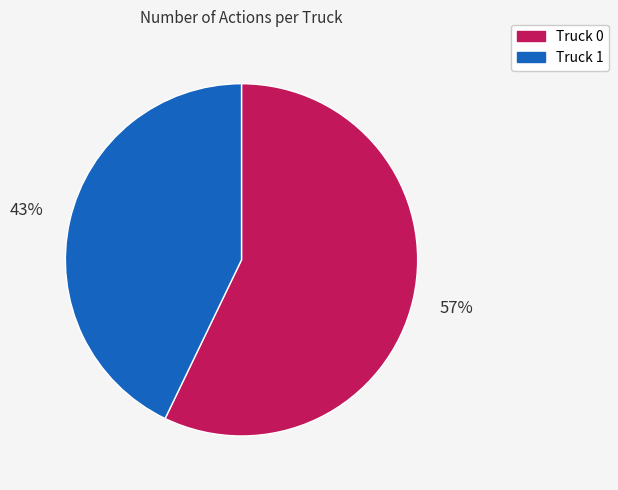

Rank the categories by value from highest to lowest.

Truck 0, Truck 1